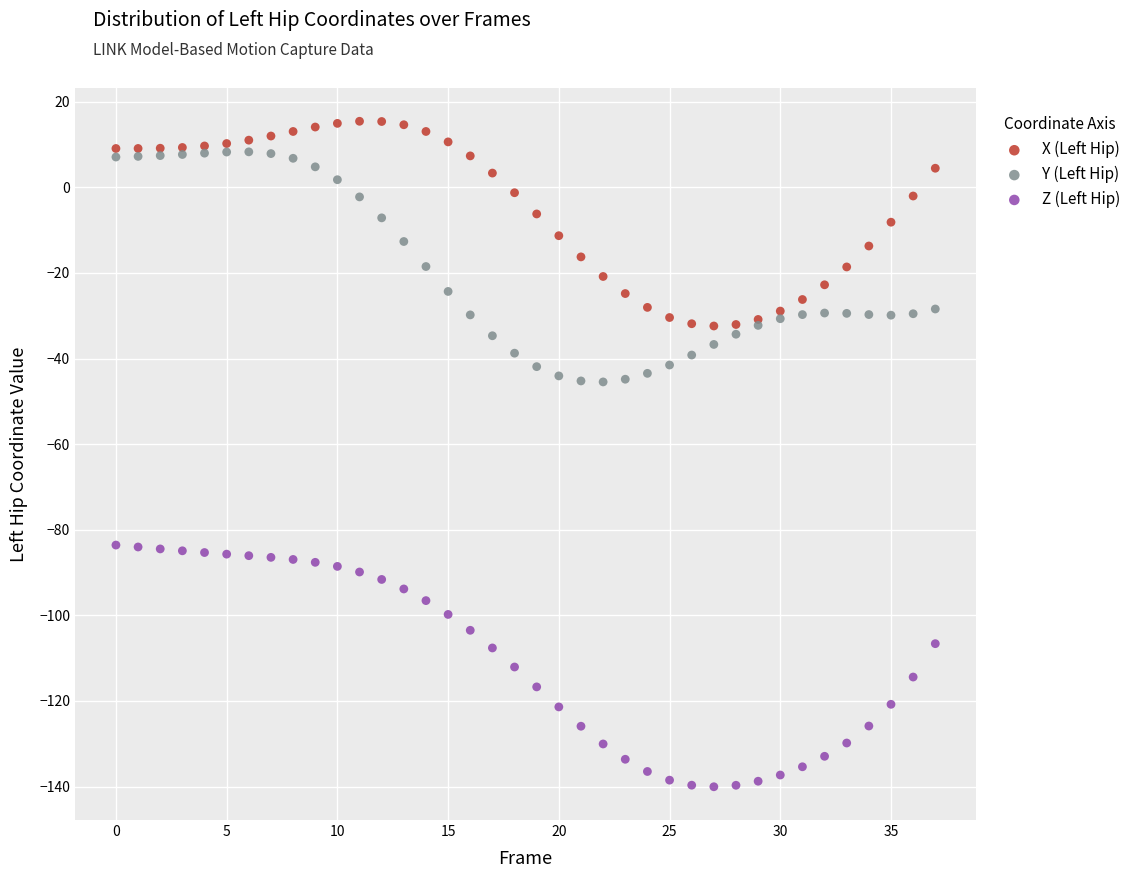

Which series reaches the maximum Y coordinate?

X (Left Hip)